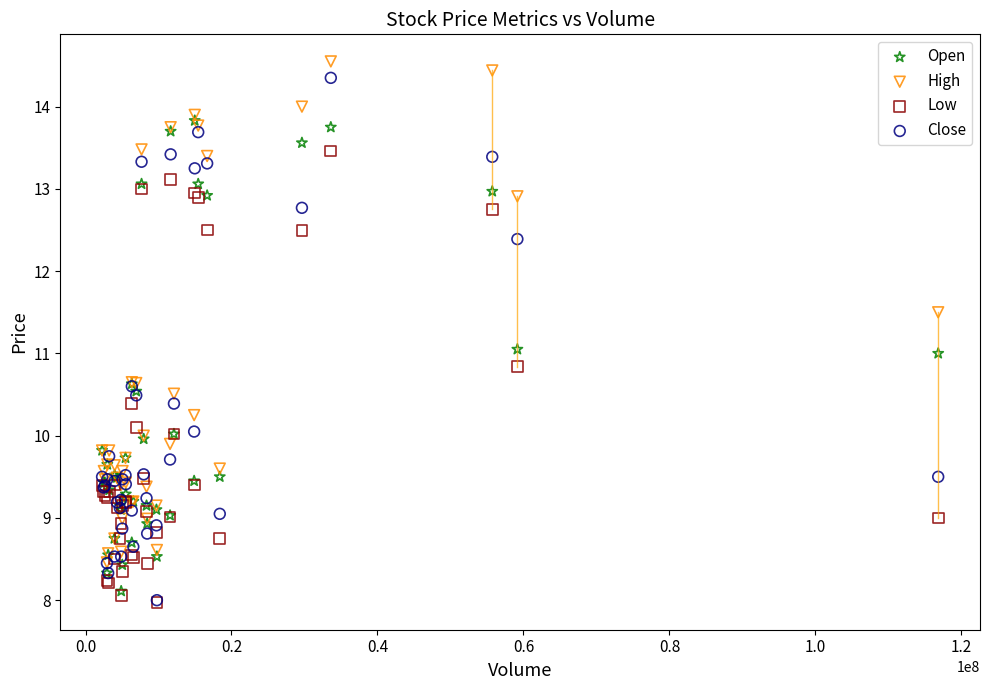

Which series has the largest Y range (max minus min)?

Close